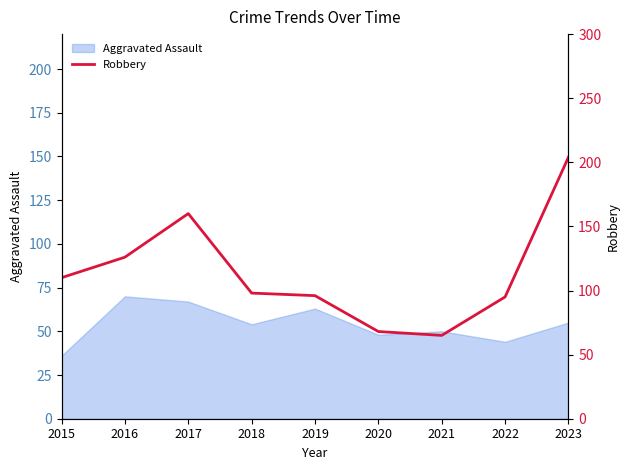

What is the value of the 7th point from the left?

65